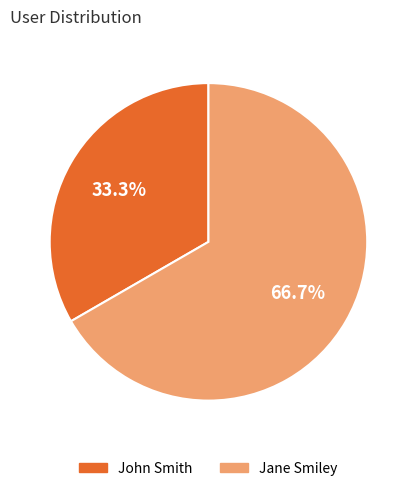

Between Jane Smiley and John Smith, which is larger?

Jane Smiley